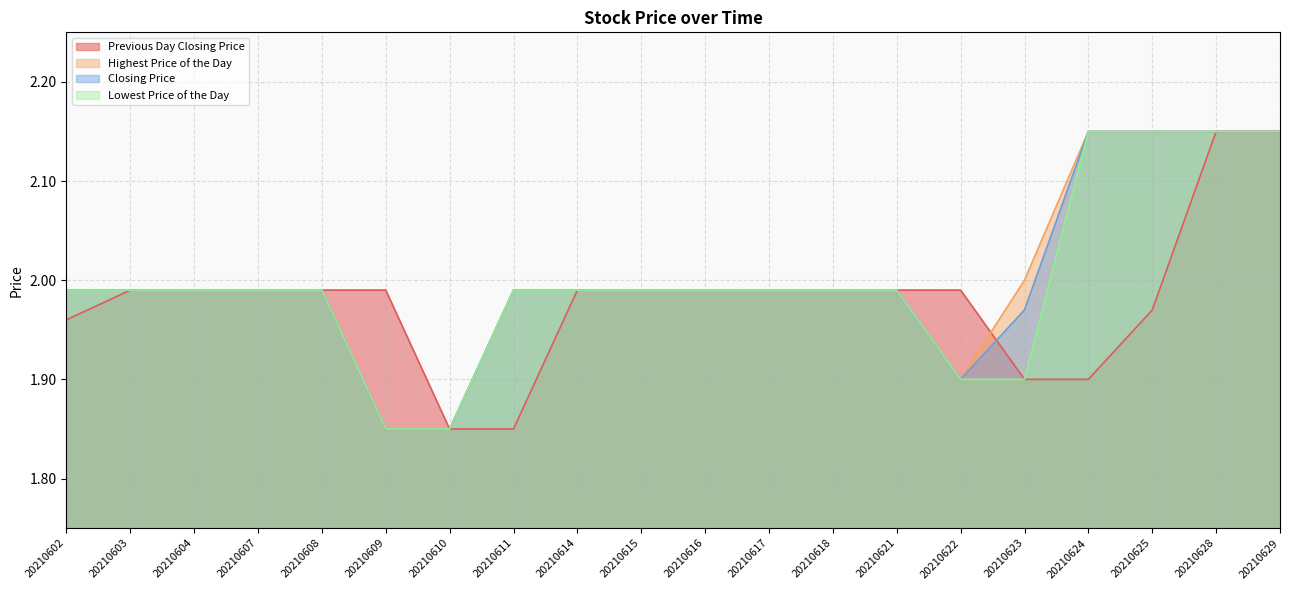

What is the sum of the Lowest Price of the Day values at 20210603 and 20210623?

3.9